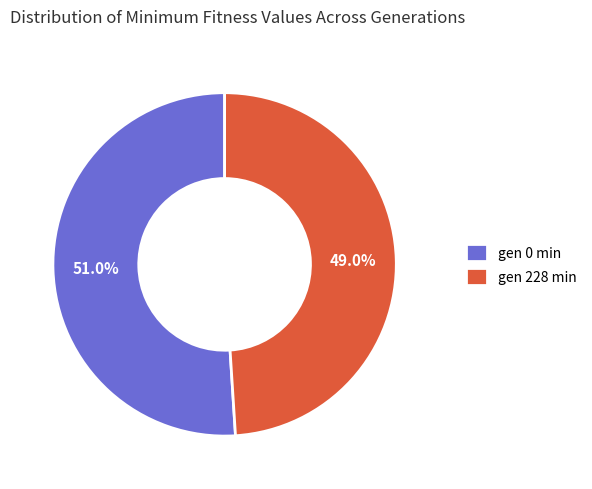

Rank the categories by value from lowest to highest.

gen 228 min, gen 0 min